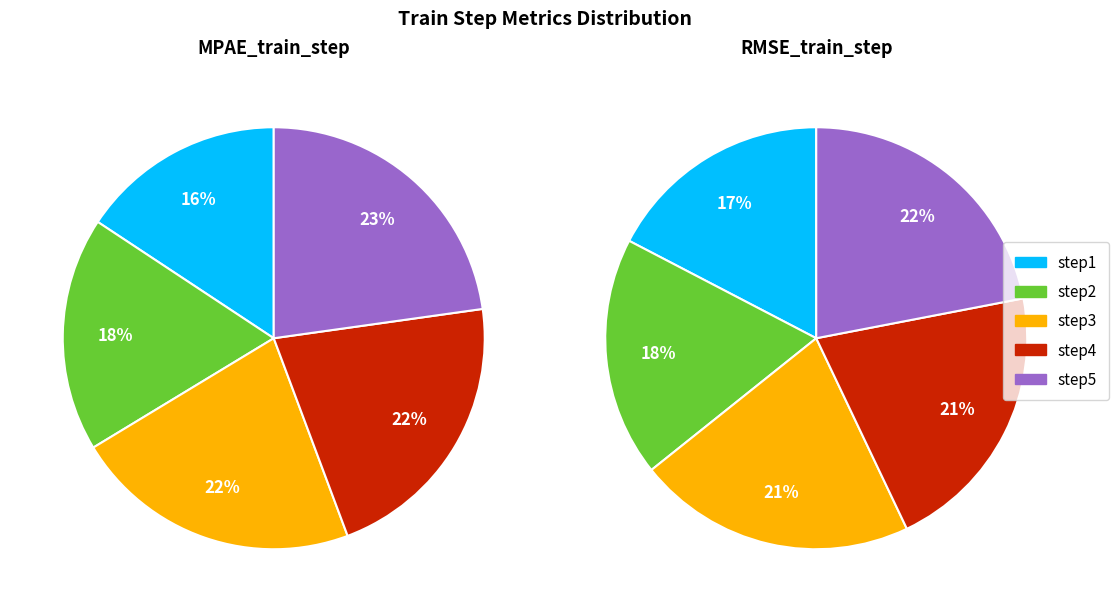

To the nearest percent, what percentage of the pie is step5?

22%